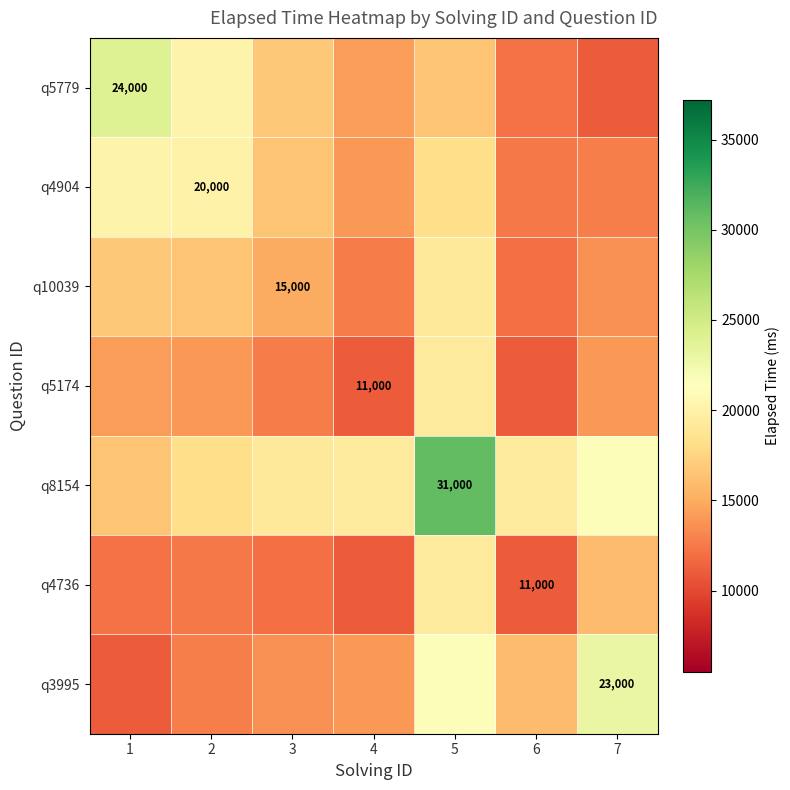

Which series changed the most between 1 and 2?

q5779